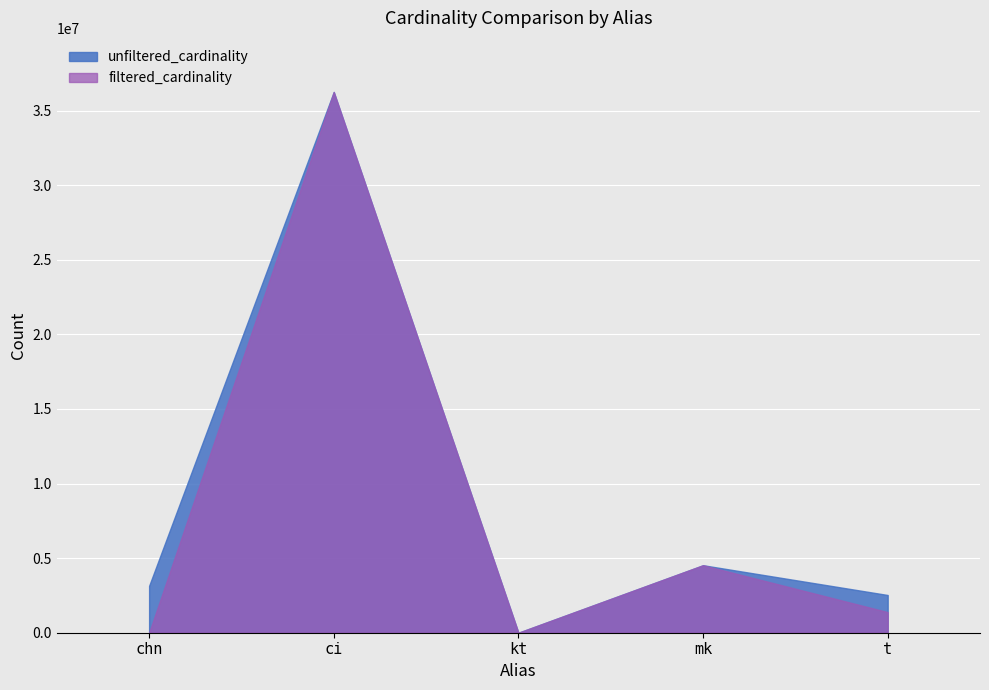

Which series has the largest total across all categories?

unfiltered_cardinality